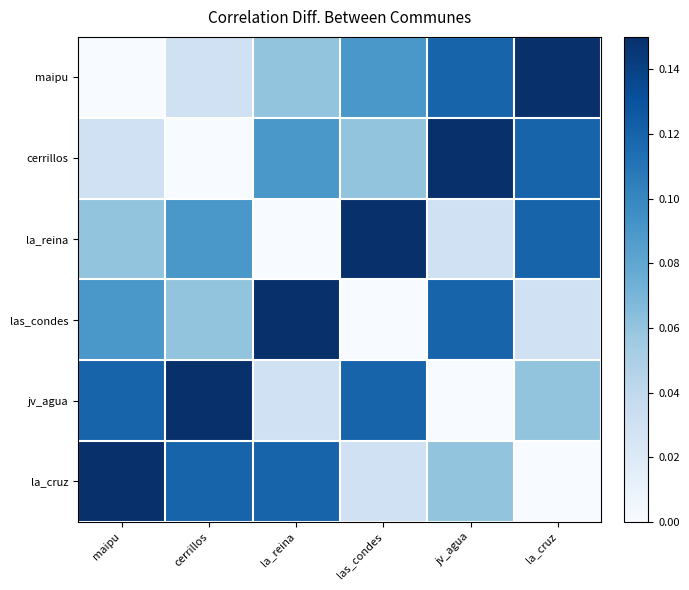

At how many categories does at least one series exceed 0?

6